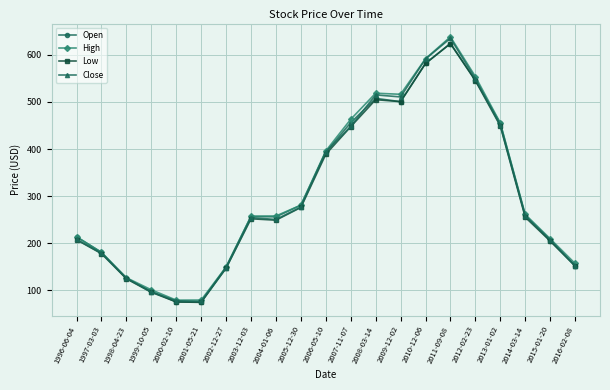

How many data points in Close are less than 254?

10